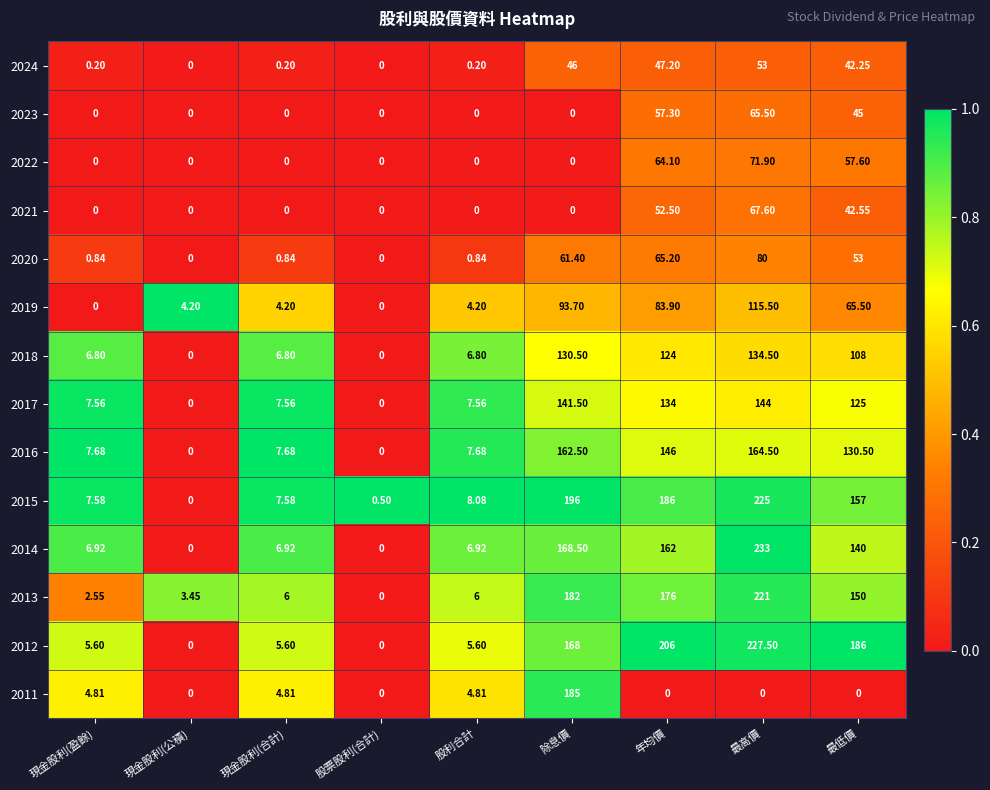

At which category is the sum across all series the highest?

最高價